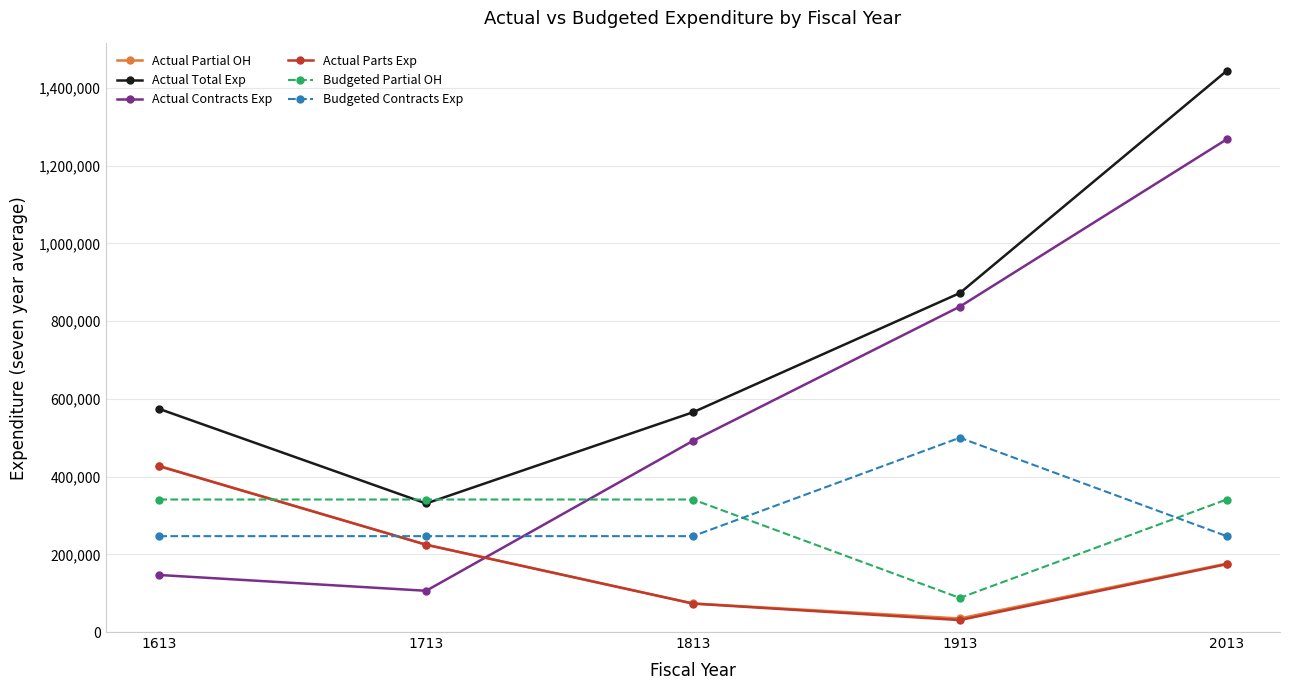

The value of Budgeted Partial OH at 1613 is 341000.0. True or false?

True